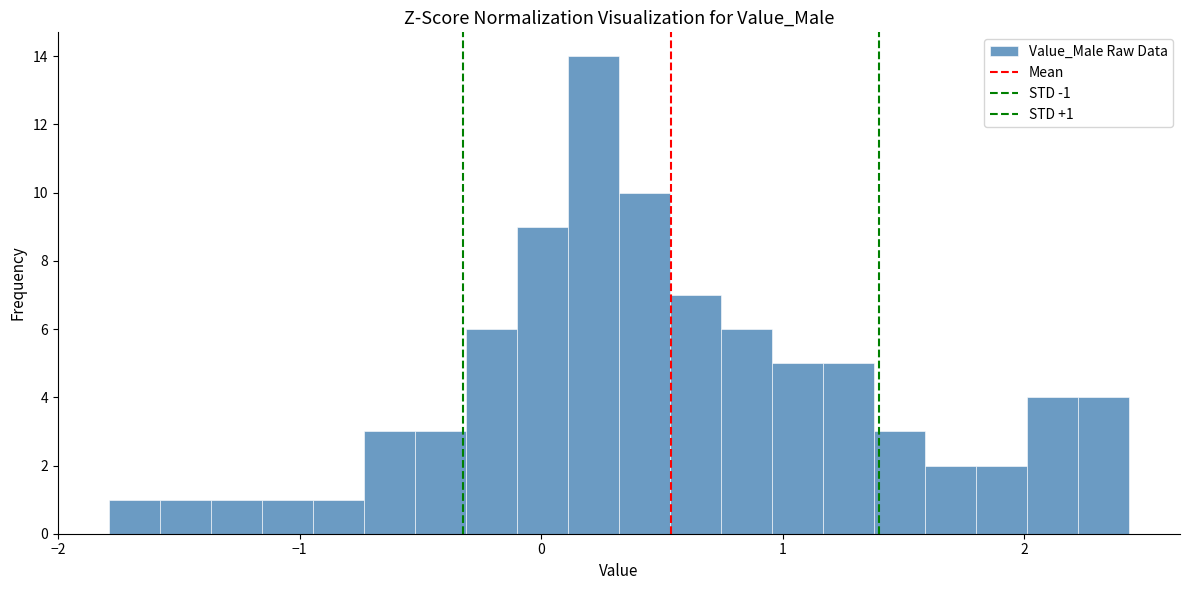

Around what value on the x-axis is the tallest bar? Give the approximate position of its centre, as read against the axis.

0.2